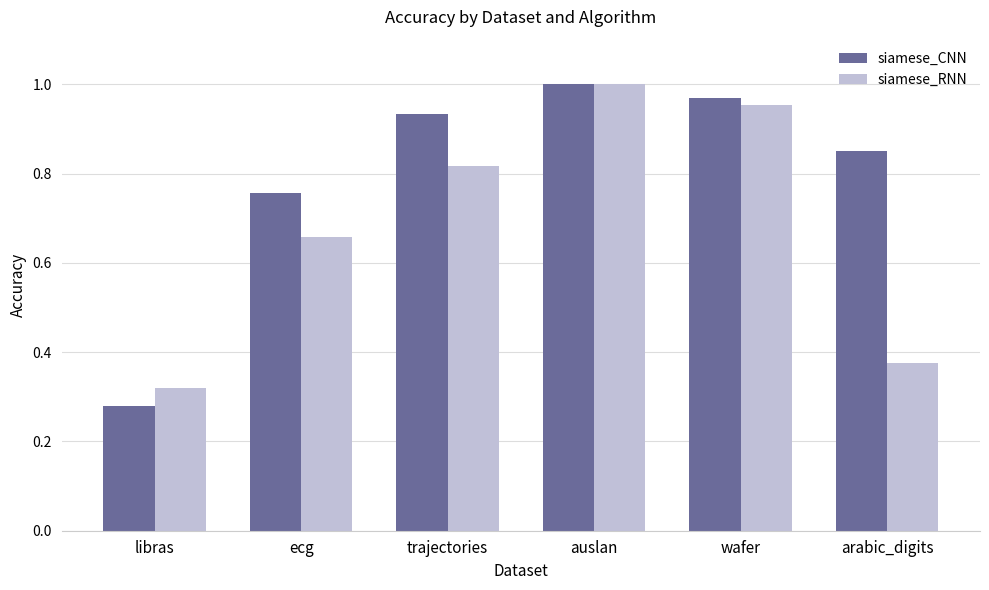

List the series in order of their overall mean, highest first.

siamese_CNN, siamese_RNN